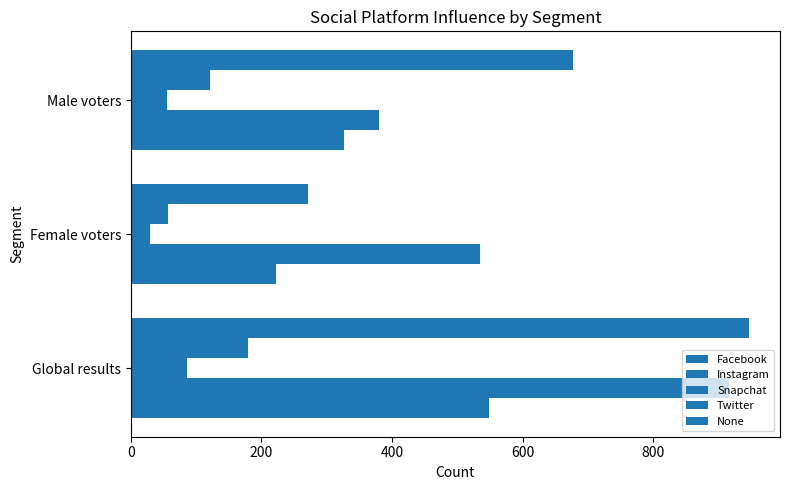

What is the value of the Facebook bar at the 2nd from the left?

222